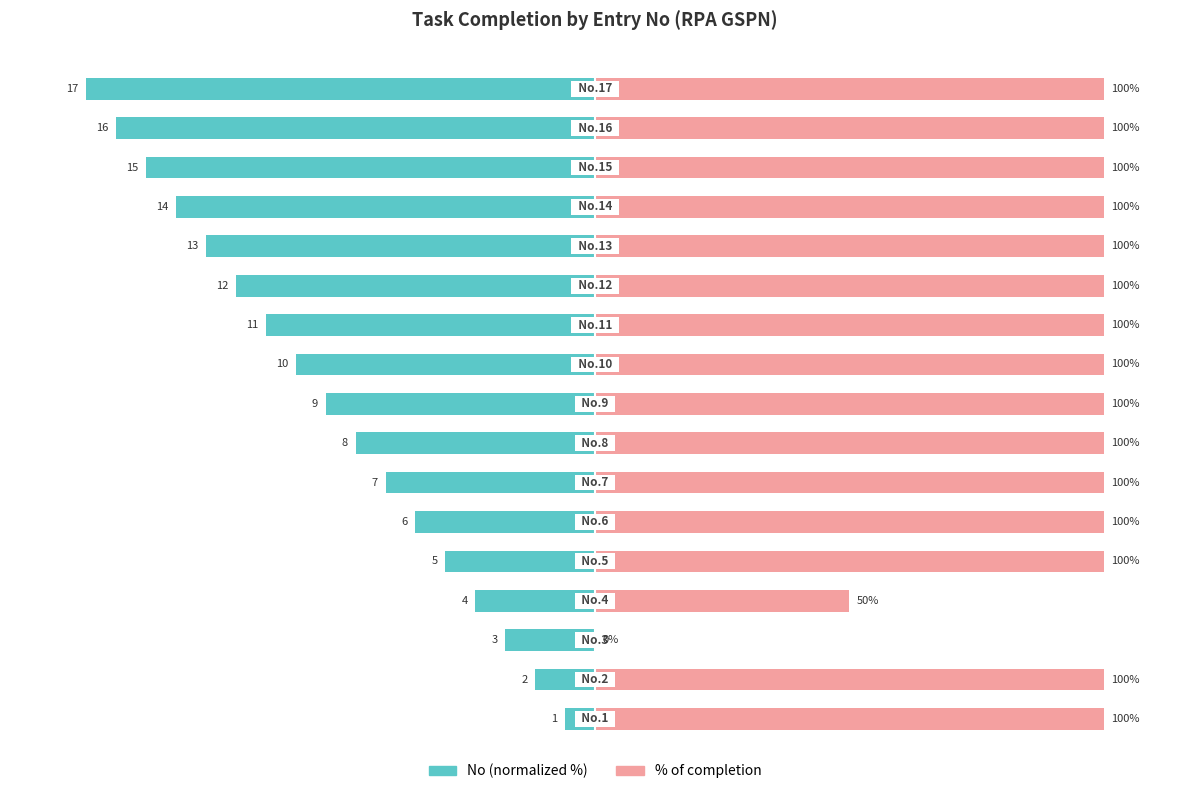

Which series has the largest range (max minus min)?

% of completion